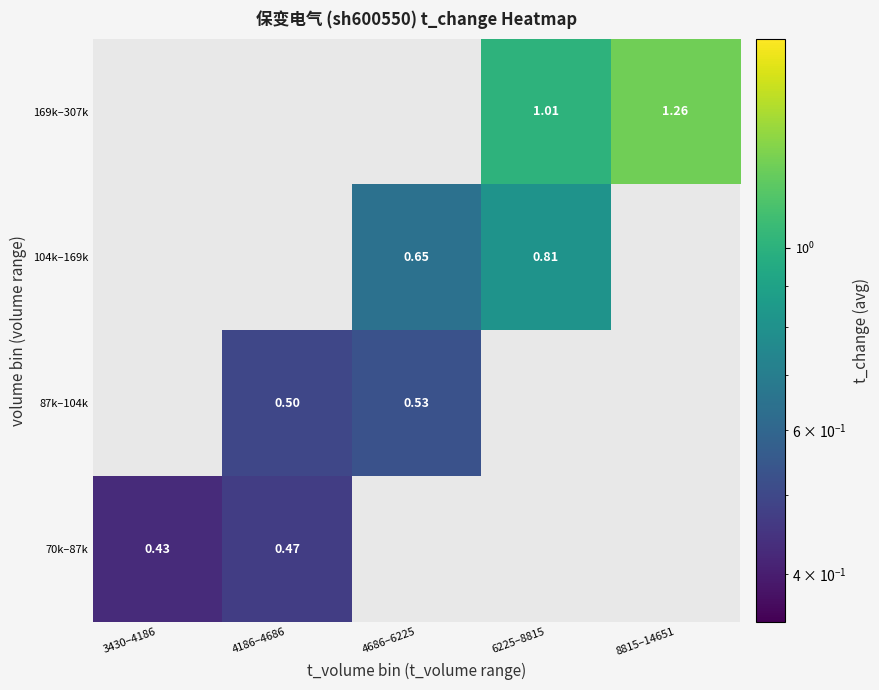

Rank the series by their average value, from lowest to highest.

70k–87k, 87k–104k, 104k–169k, 169k–307k